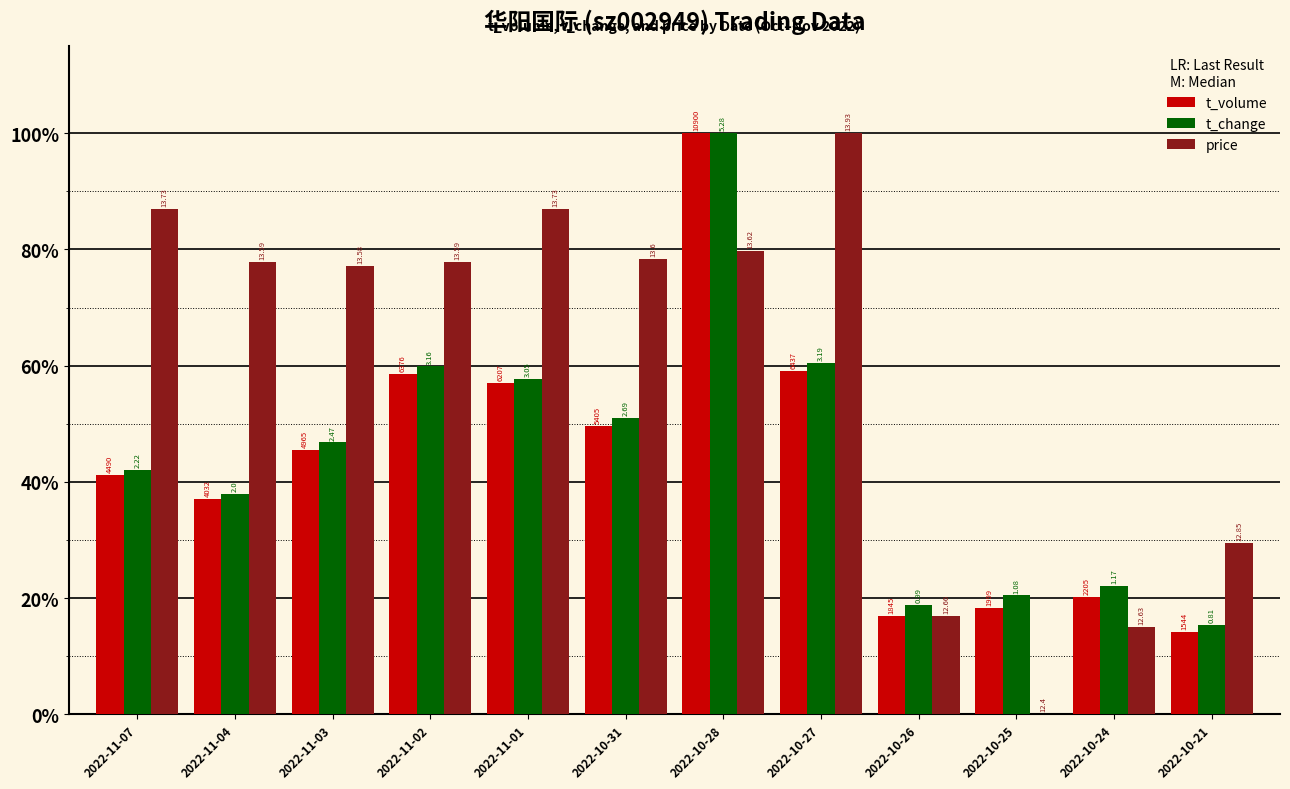

Is it true that price equals 38.7 at 2022-10-31?

False